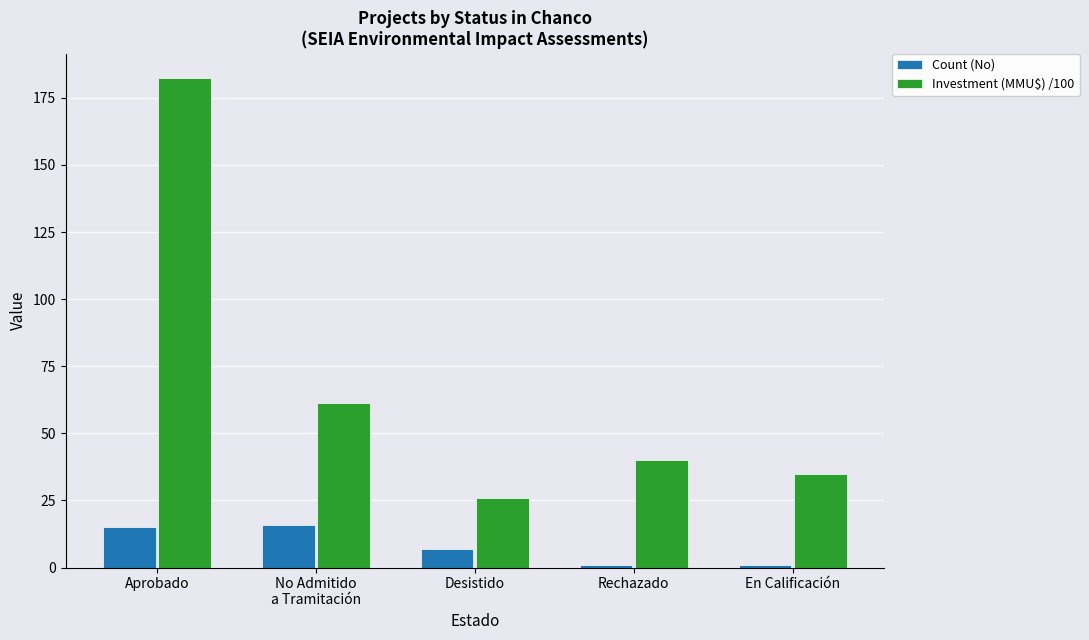

What is the approximate value of Count (No) at Desistido?

7.0